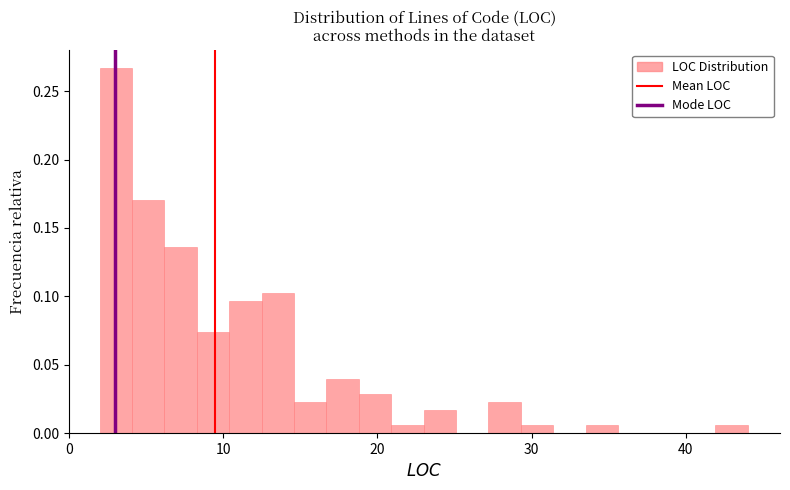

Around what value on the x-axis is the tallest bar? Give the approximate position of its centre, as read against the axis.

3